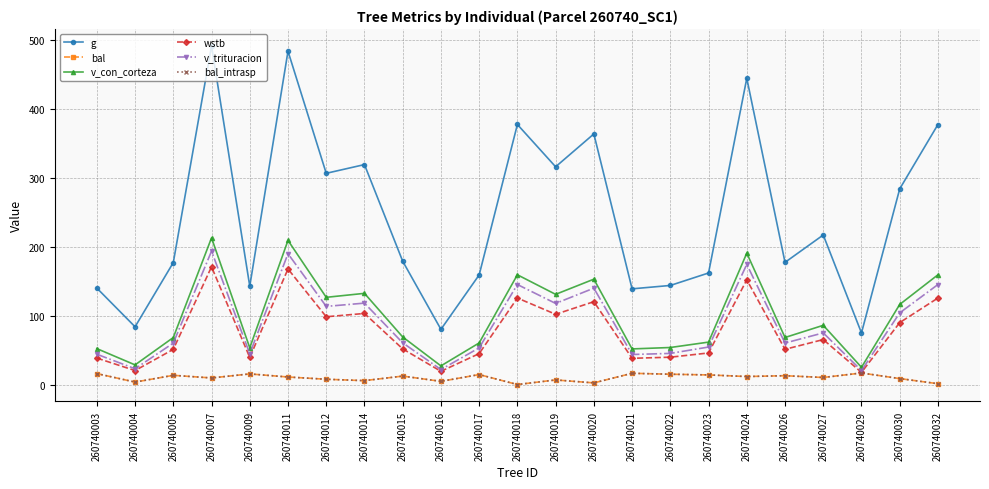

List the series in order of their peak value, lowest first.

bal, bal_intrasp, wstb, v_trituracion, v_con_corteza, g